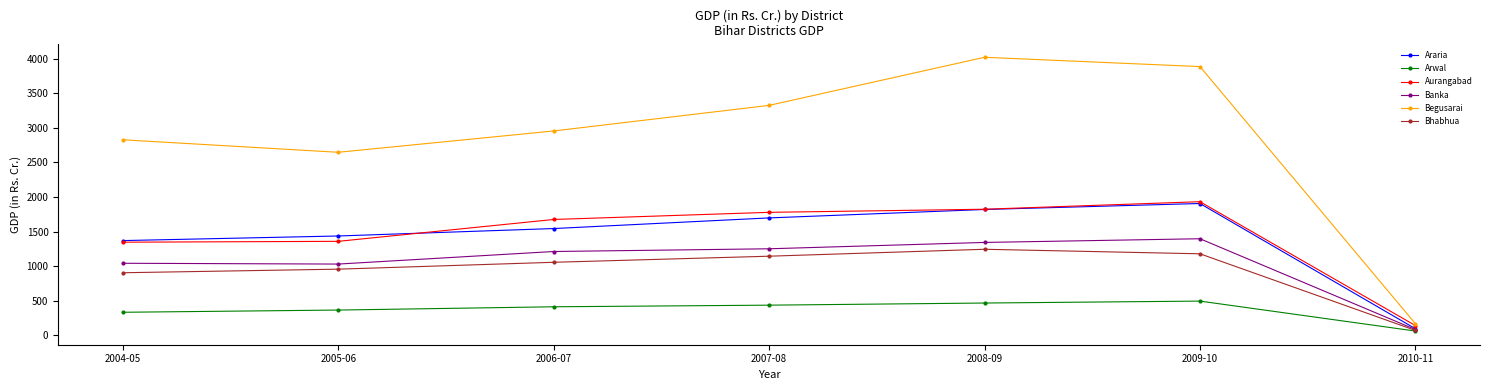

What position from the left is 2006-07?

3